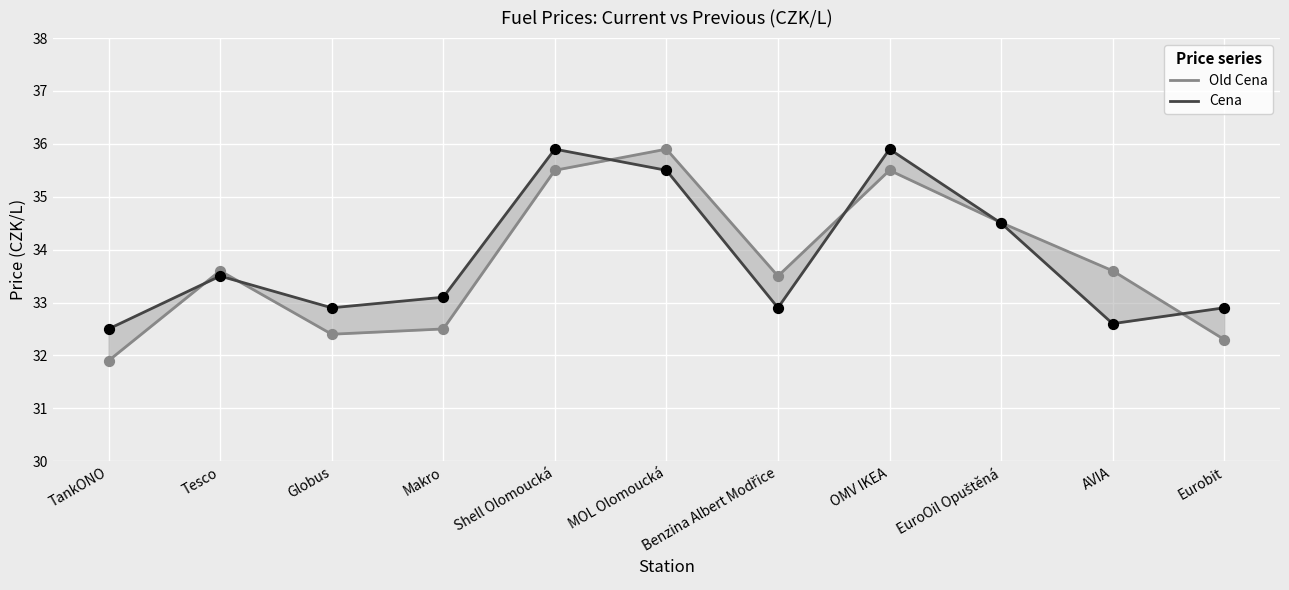

Is the value of Cena at TankONO greater than the value of Old Cena at Eurobit?

Yes